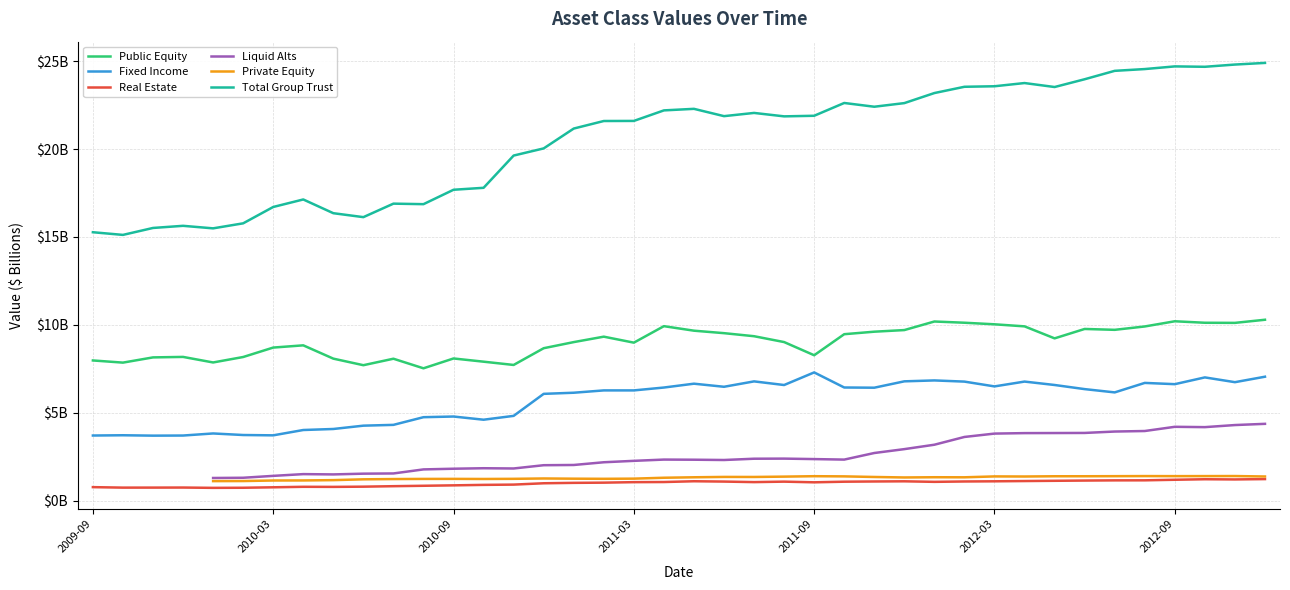

What is the average value of the Fixed Income series?

5.7